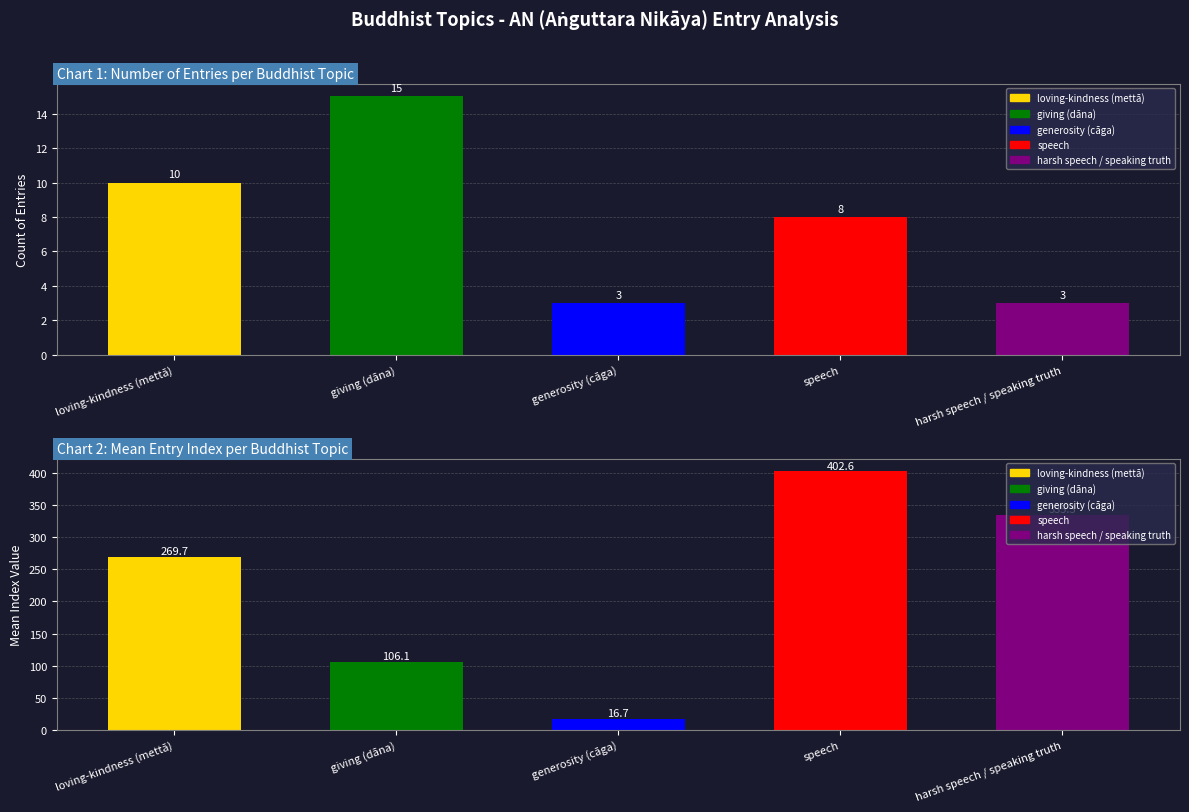

What is the difference between the maximum and minimum values in the Entry Count series?

12.0